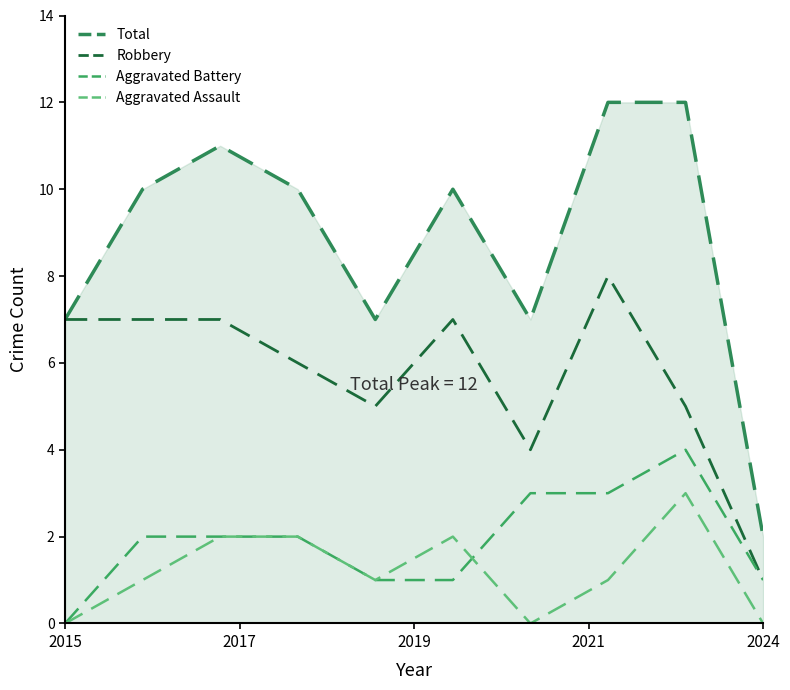

What is the value of the Total point at the 7th from the left?

7